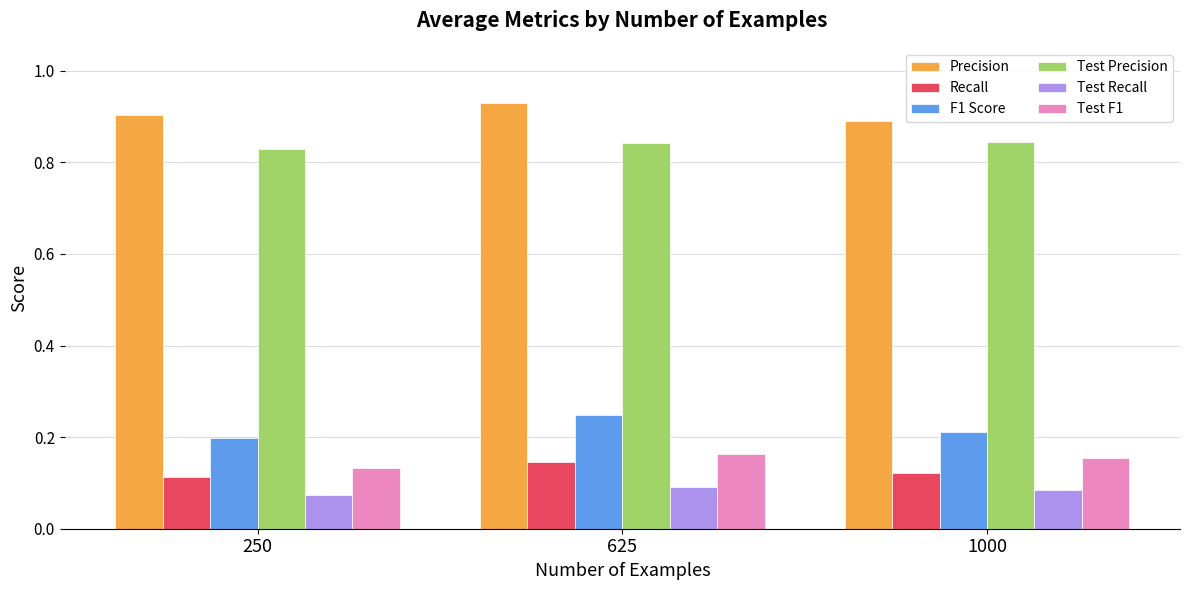

At which category does the chart reach its peak across all series?

625